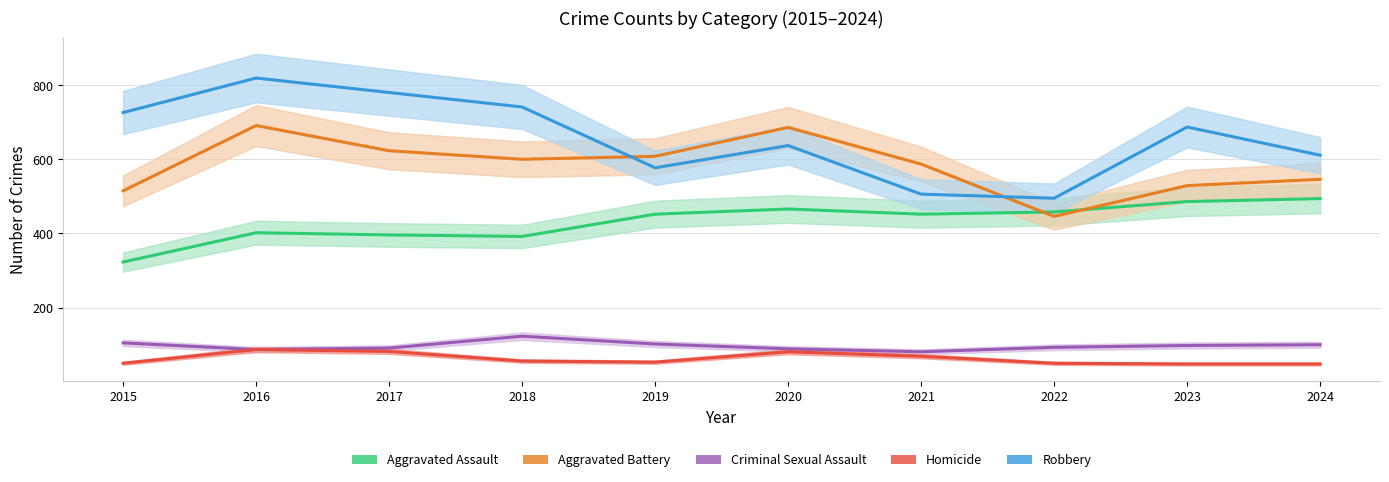

Does the chart display data point markers on the line(s)?

No